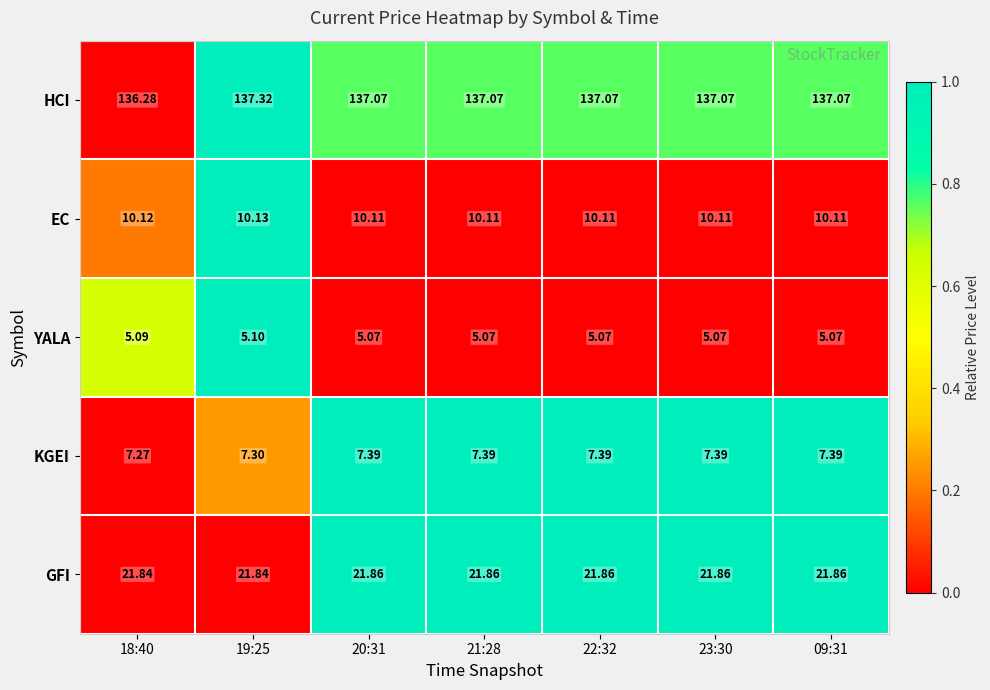

Which series has the largest total across all categories?

HCI